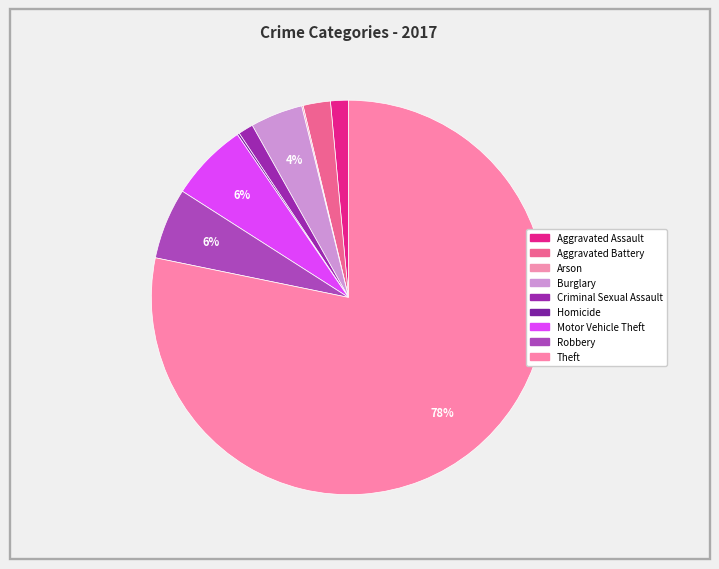

The Robbery slice represents 1% of the pie. True or false?

False